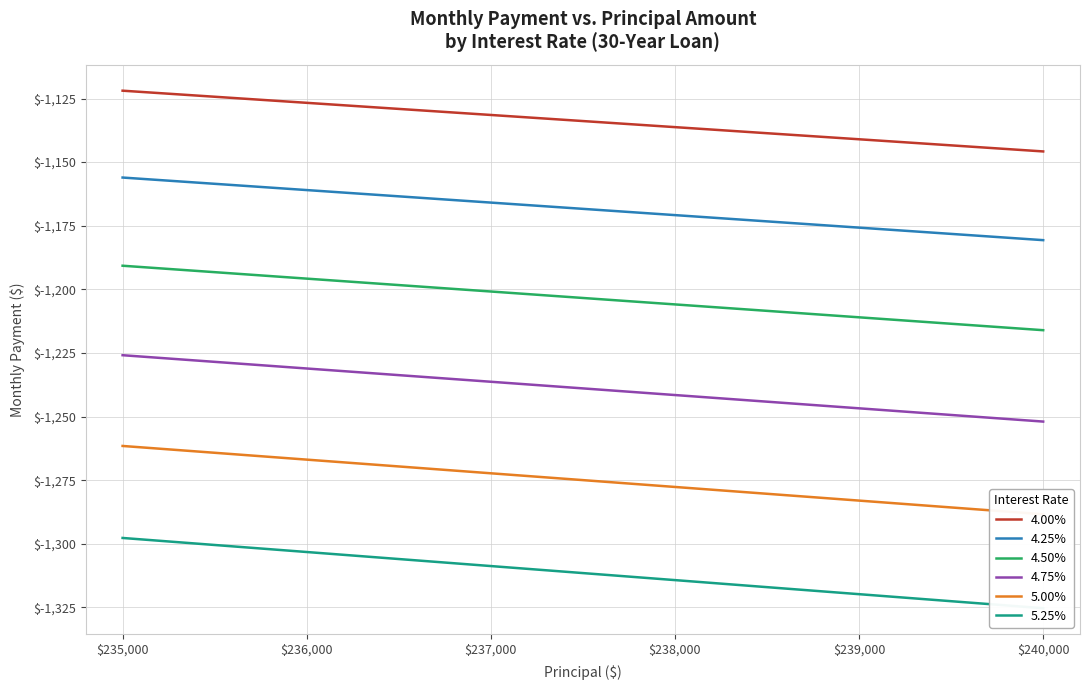

True or false: 5.00% has more than 2 points higher than both neighbors.

False